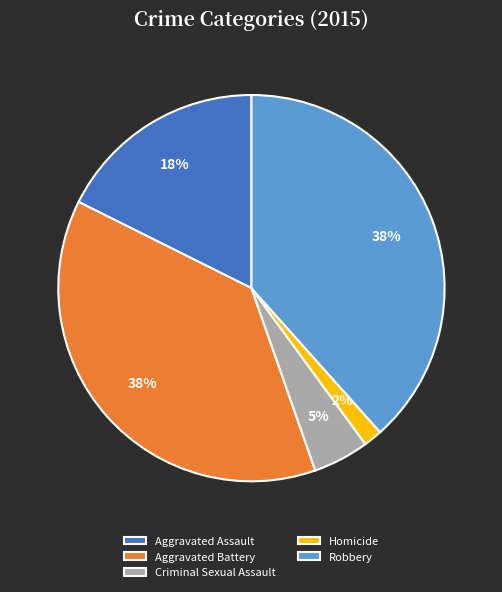

To the nearest percent, what is the average slice percentage?

20%